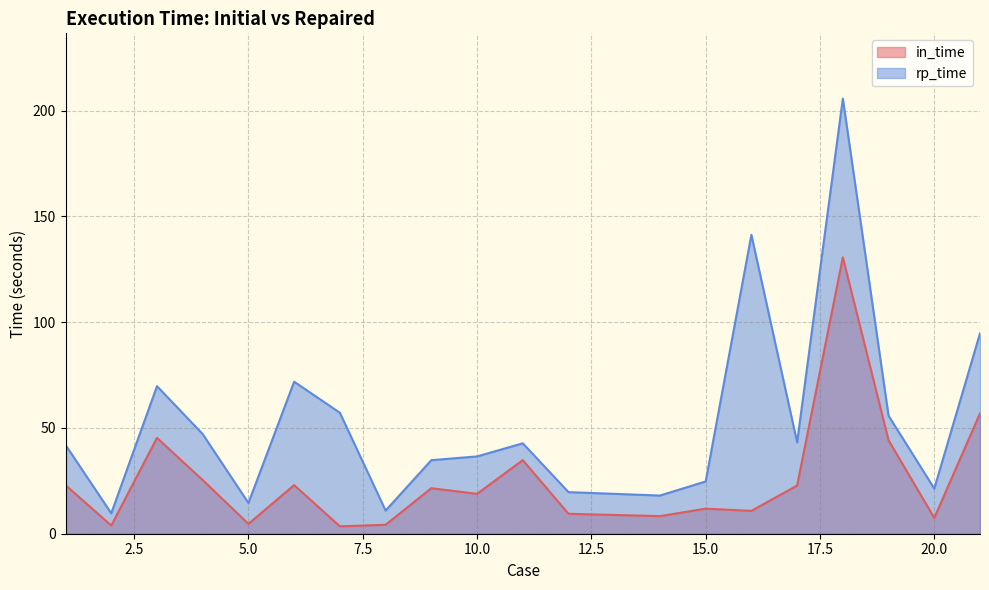

True or false: rp_time and in_time cross at least once.

False